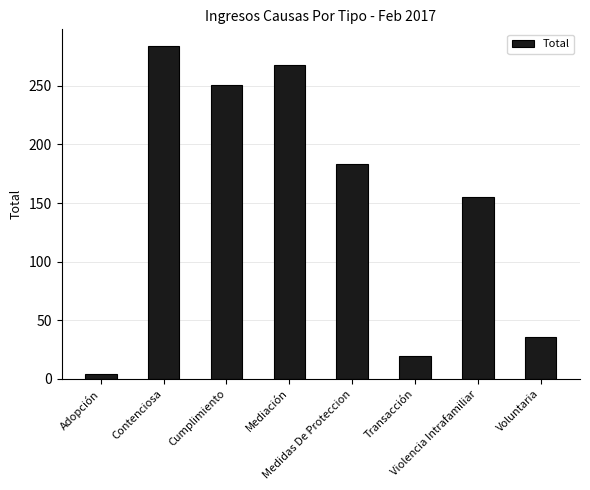

What is the value of the 5th bar from the left?

183